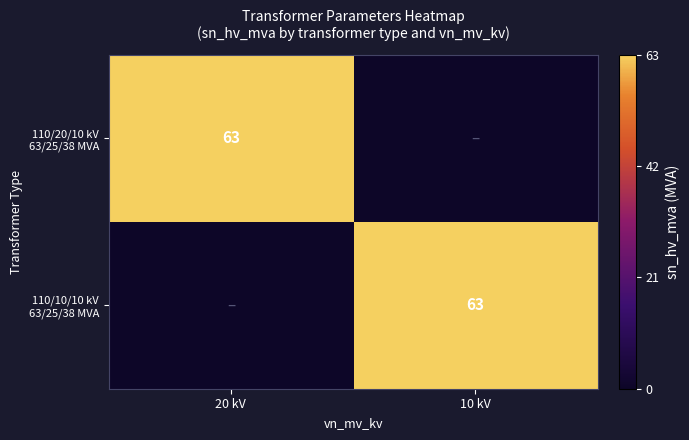

At which label is 110/10/10 kV 63/25/38 MVA closest to 31?

20 kV